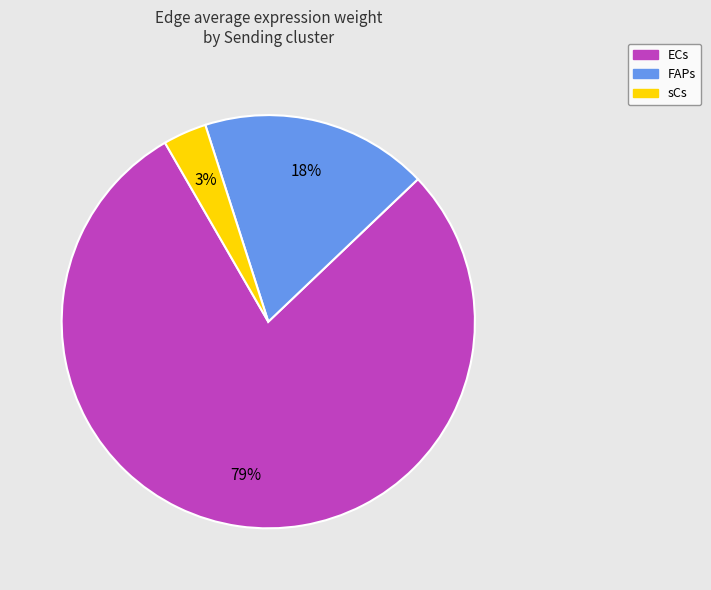

To the nearest percent, what is the combined percentage of ECs and FAPs?

97%